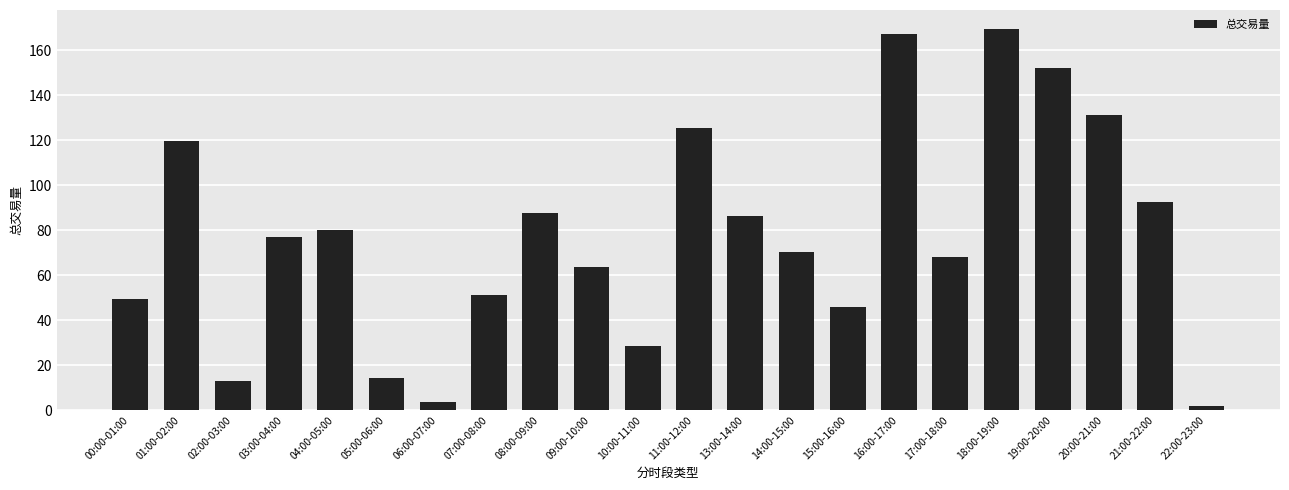

What is the difference between the maximum and minimum values?

167.9